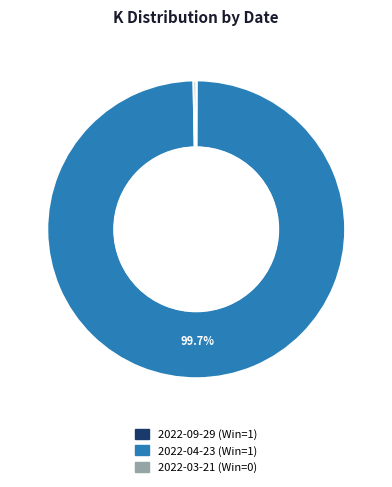

Is it true that 2022-04-23 (Win=1) is 86% of the pie?

False